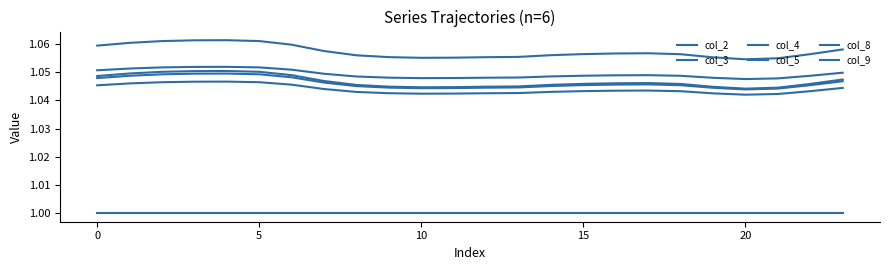

What is the greatest value displayed?

1.1